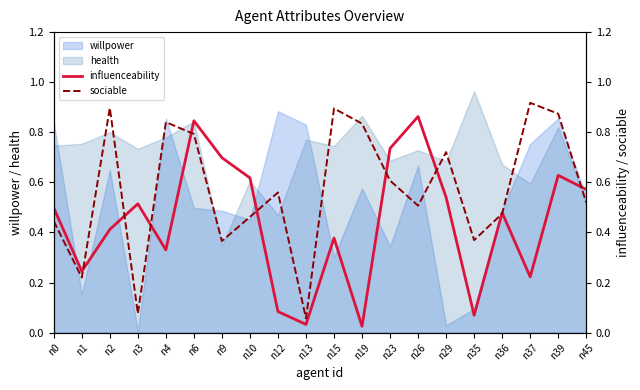

True or false: health and willpower cross at least once.

True